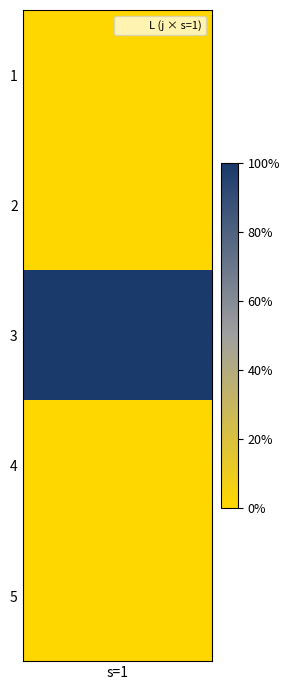

How many positive values are there?

1